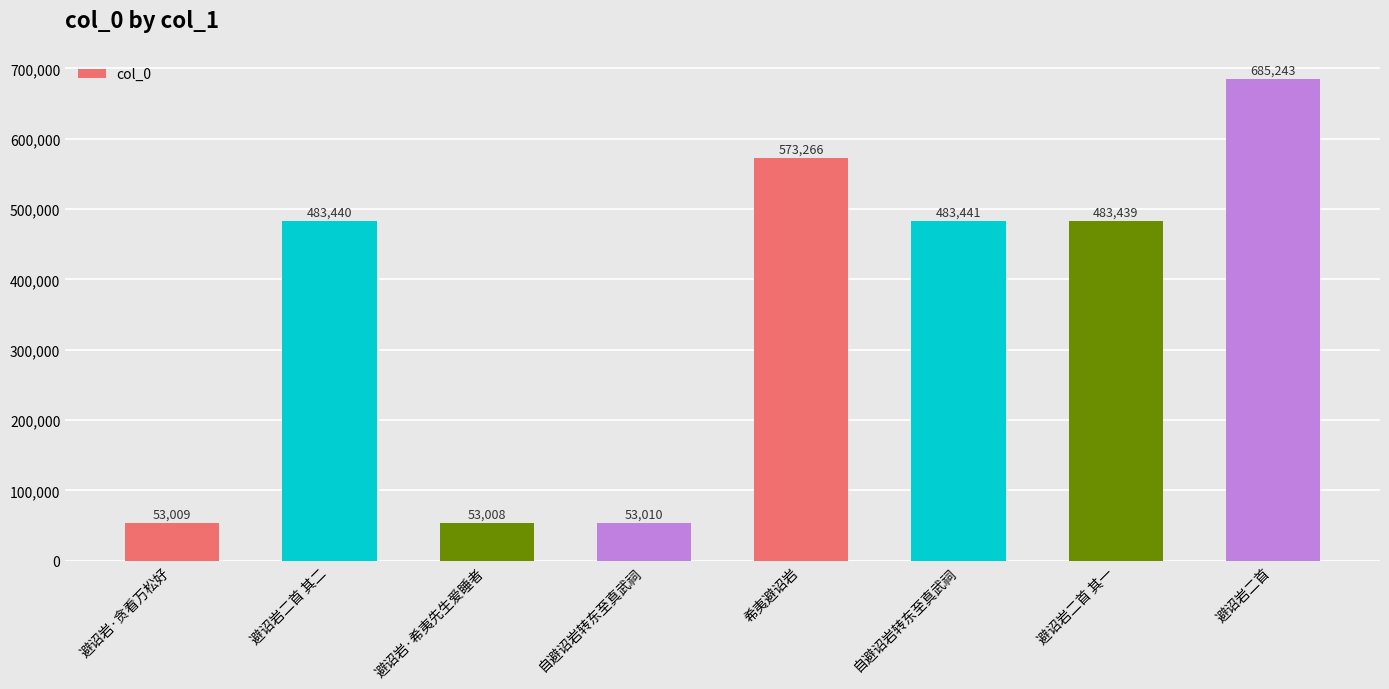

How many data points does each series have?

8